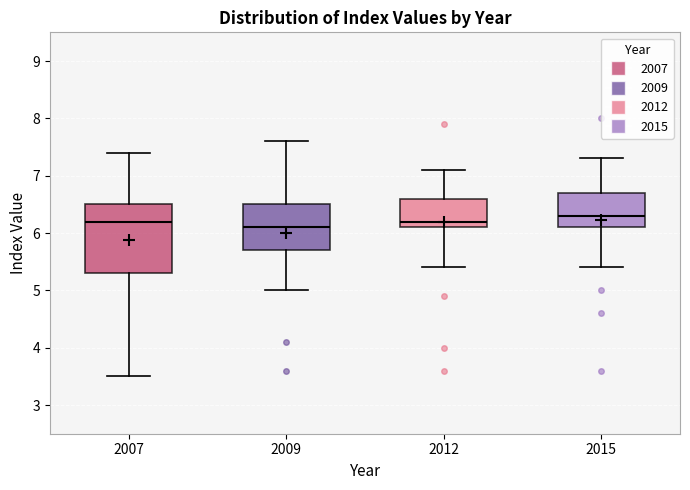

Which box has the lowest median line?

2009